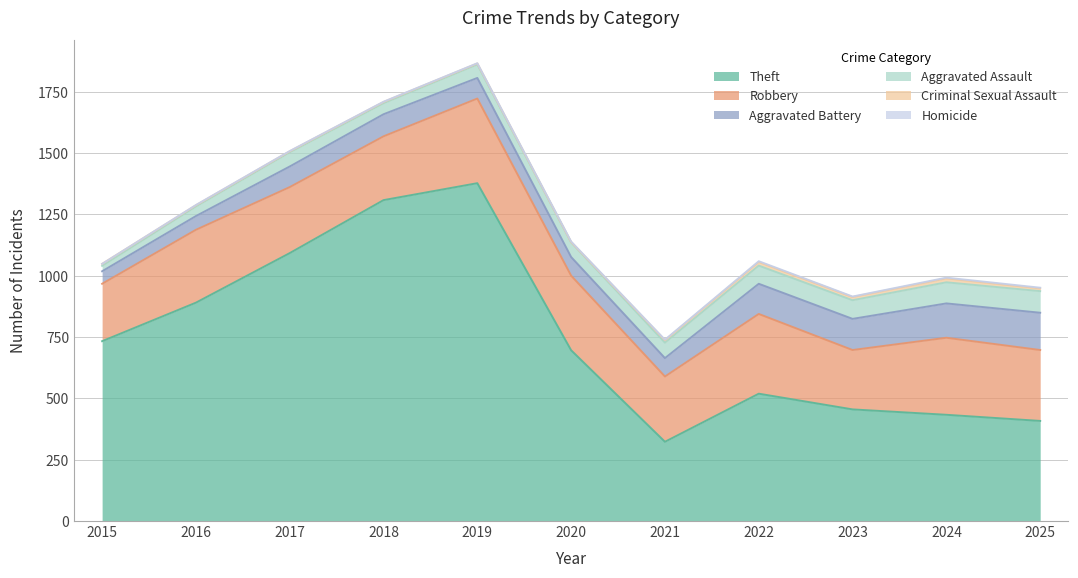

True or false: Aggravated Battery and Theft cross at least once.

False